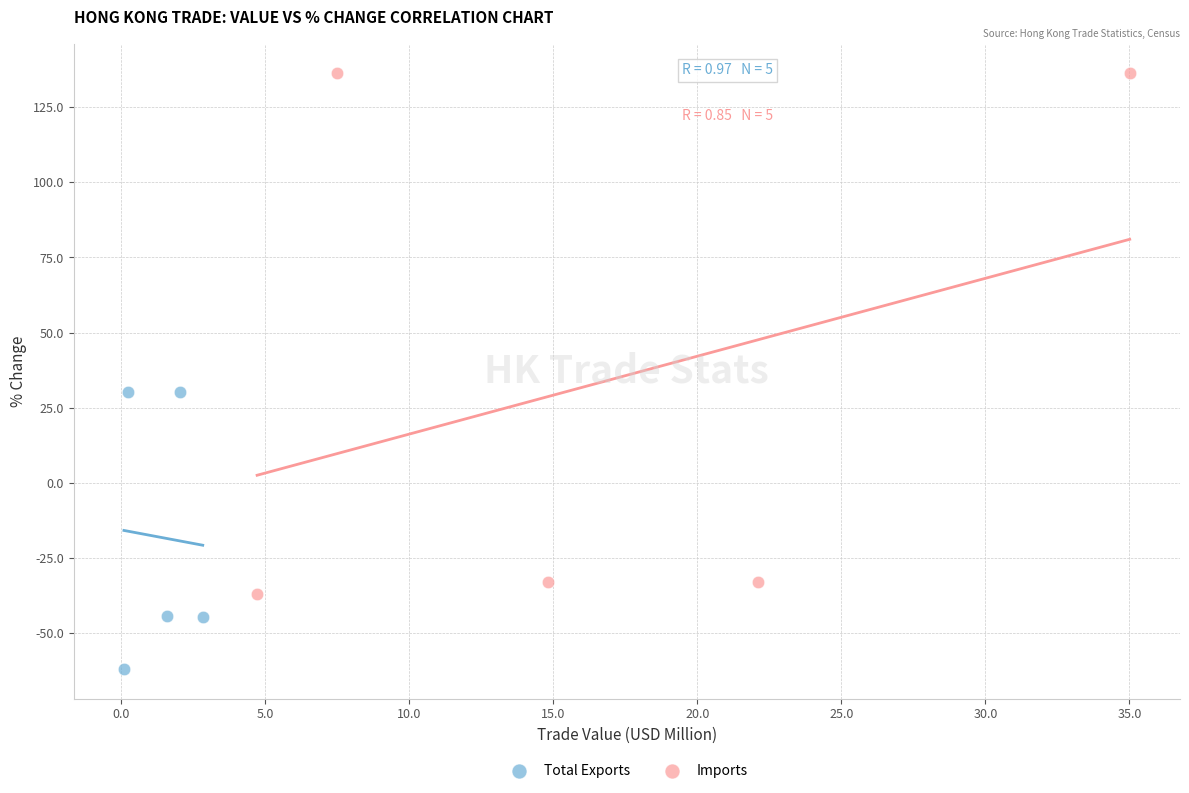

Which series reaches the minimum Y coordinate?

Total Exports